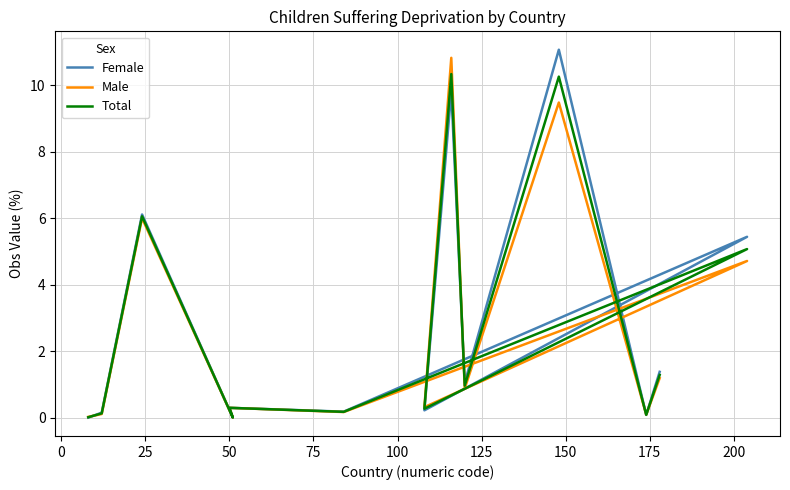

How many intersections are there between Female and Male?

5